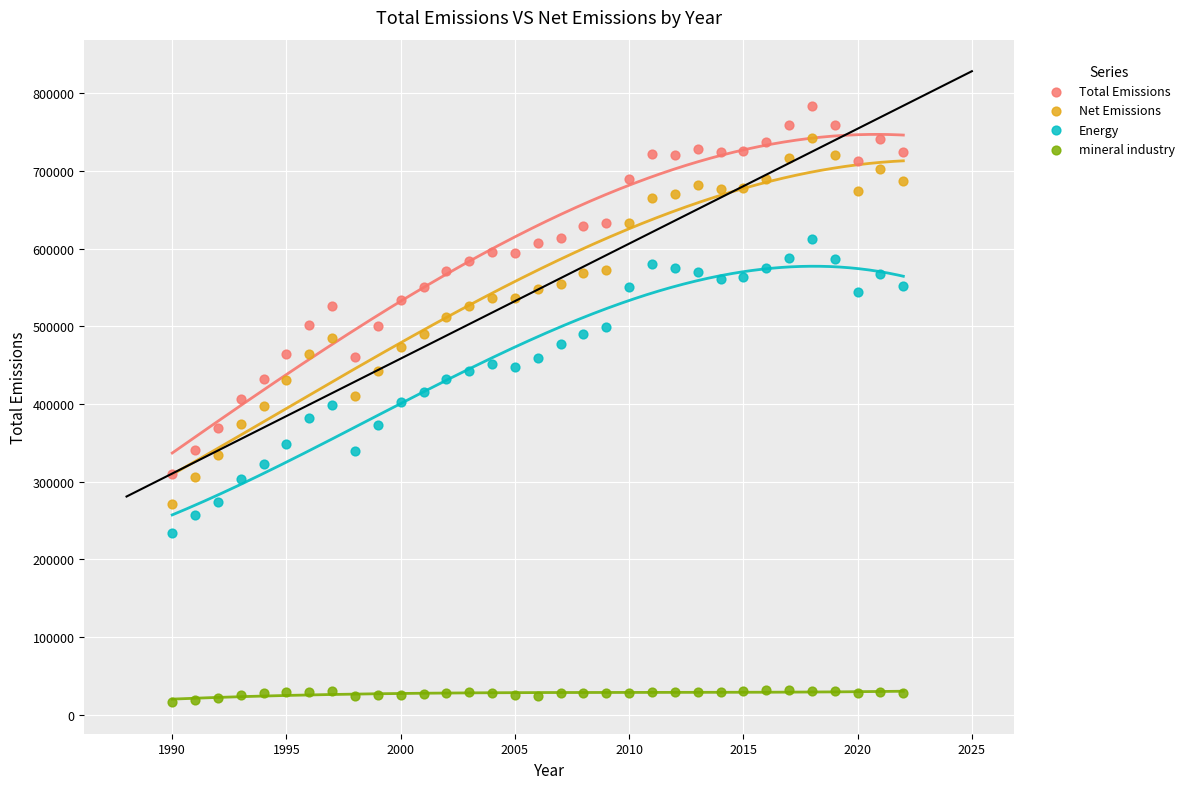

Which series contains the lowest Y value?

mineral industry